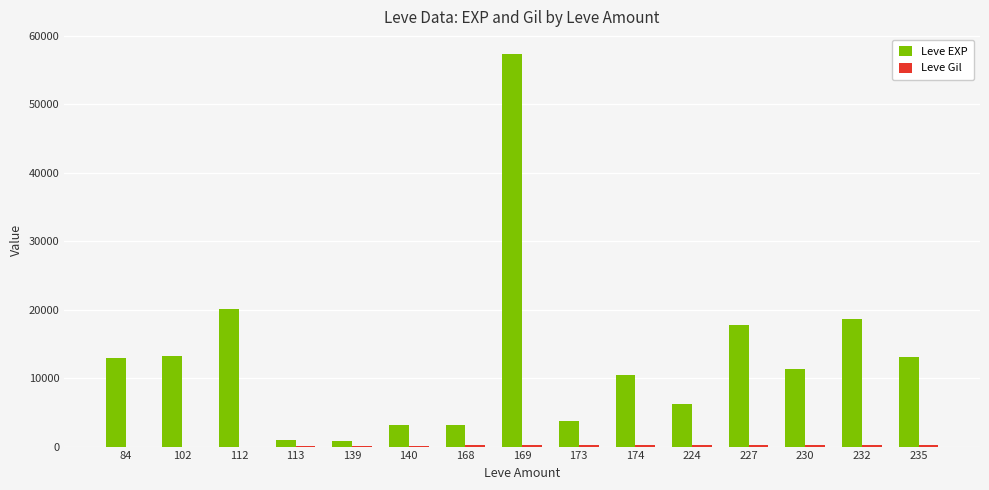

Which series has the largest range (max minus min)?

Leve EXP